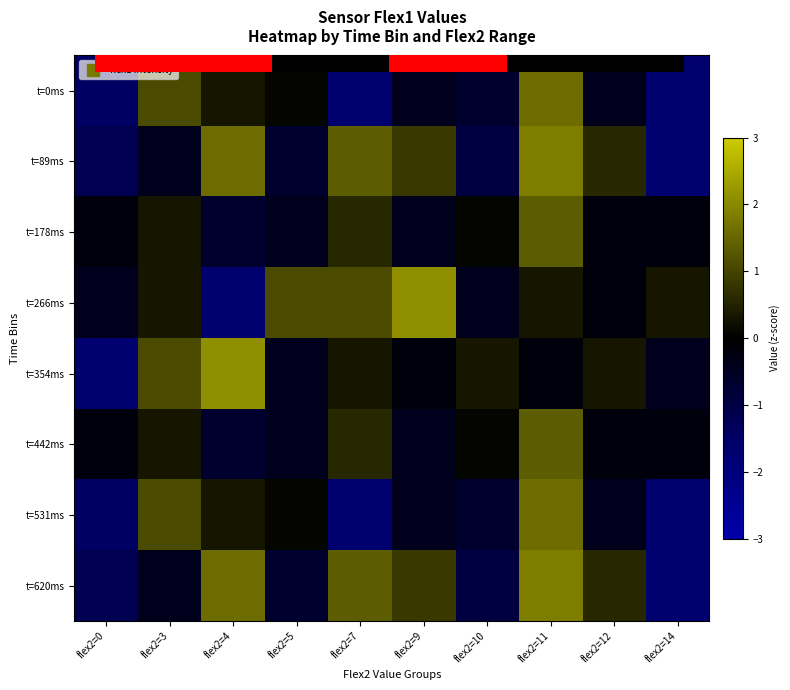

What is the average value of the t=266ms series?

0.2